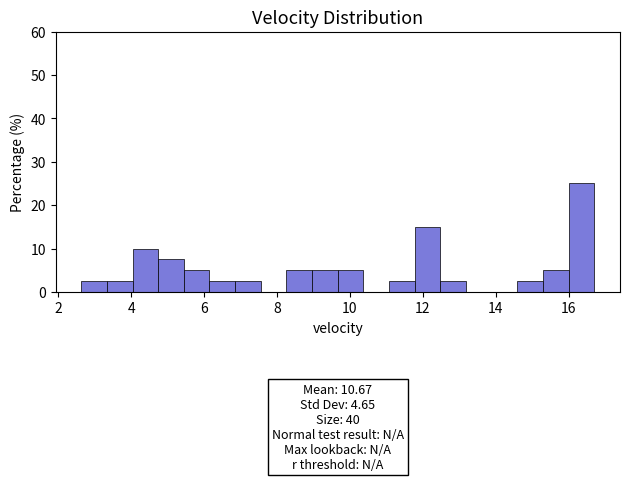

Read against the x-axis, roughly where is the centre of the tallest bar?

16.4